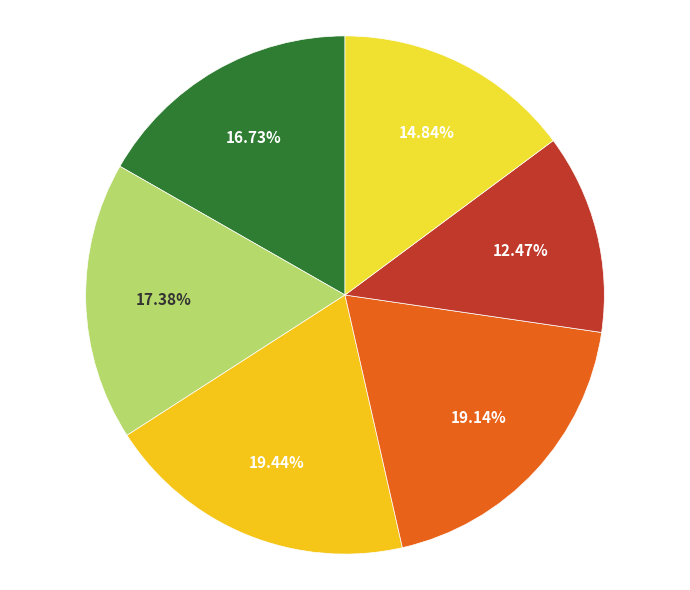

Count the number of slices in the pie.

6